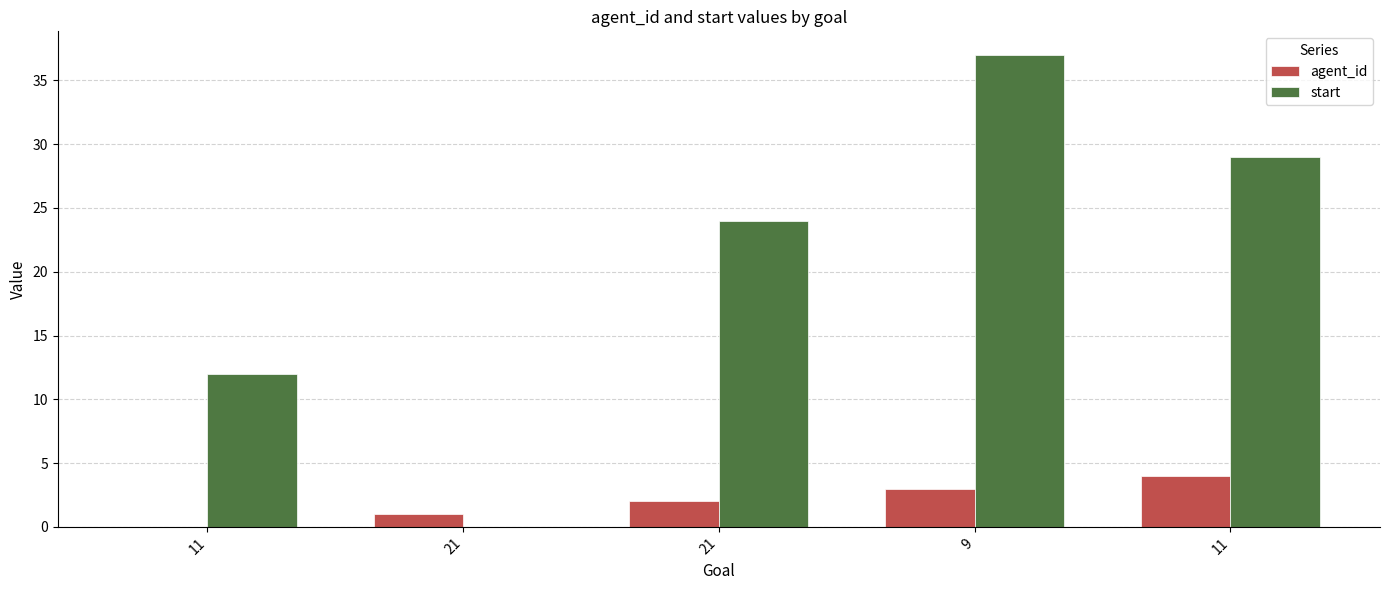

Reading right to left, list all the values displayed in this chart.

agent_id: 11=4	9=3	21=2	21=1	11=0
start: 11=29	9=37	21=24	21=0	11=12